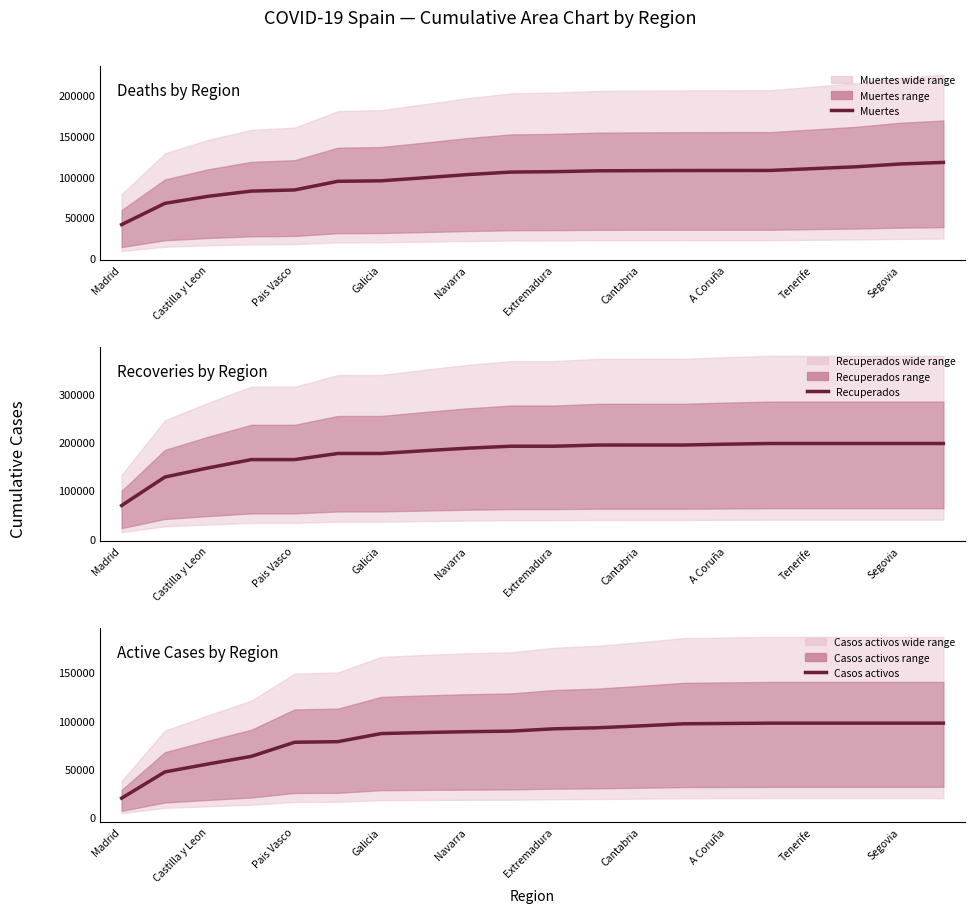

Which series has the largest total across all categories?

Recuperados